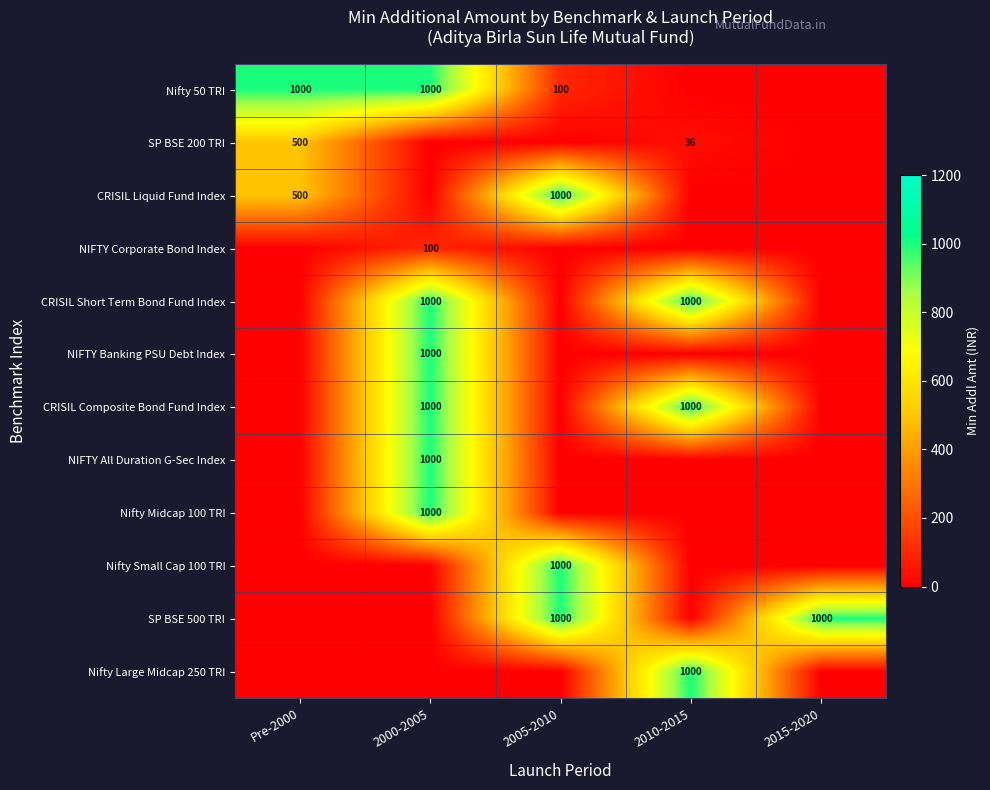

The SP BSE 500 TRI series shows 1000 at 2005-2010. True or false?

True